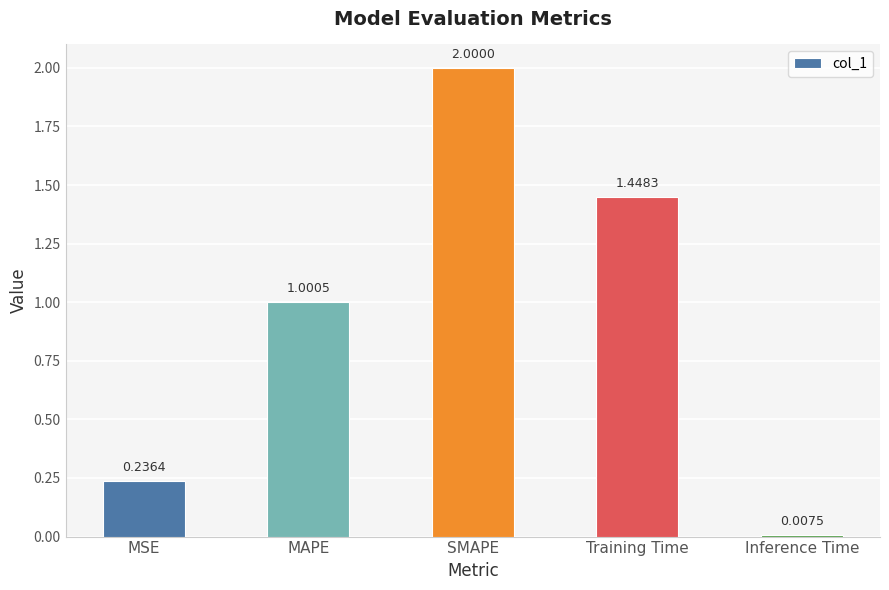

What is the value of the 3rd bar from the left?

2.0